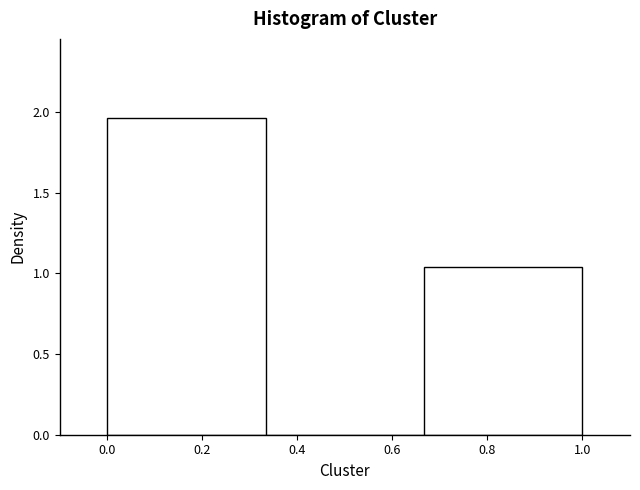

Reading left to right, list every bar in this chart as the range it spans on the x-axis followed by its height. Neither the bar edges nor the heights are printed on the chart, so give them approximately, as read against the axes.

0.00 to 0.34: 1.95
0.34 to 0.66: 0
0.66 to 1.00: 1.05